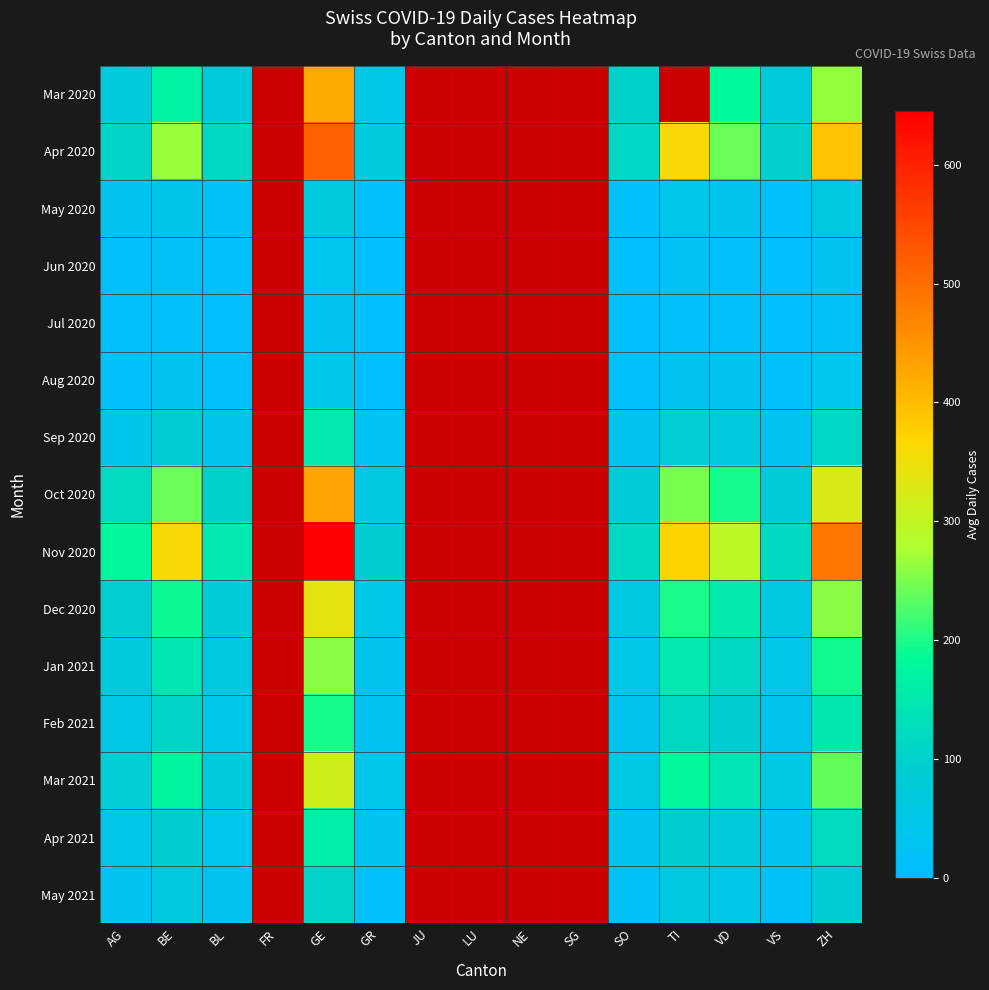

Is the value of Mar 2020 at FR greater than the value of May 2021 at SG?

No